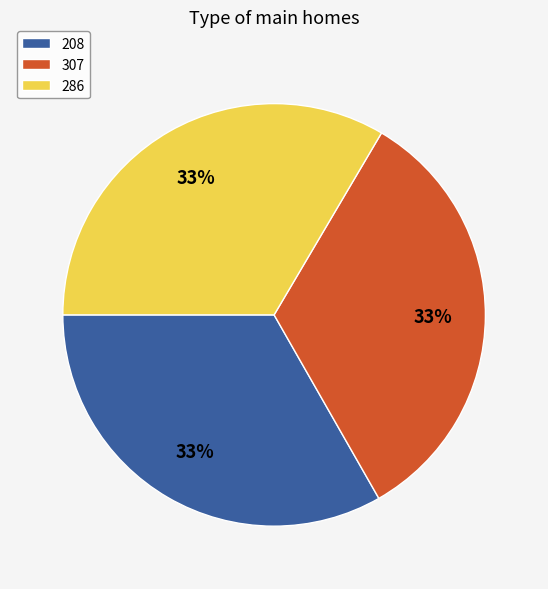

To the nearest percent, what percentage of the pie is 307?

33%